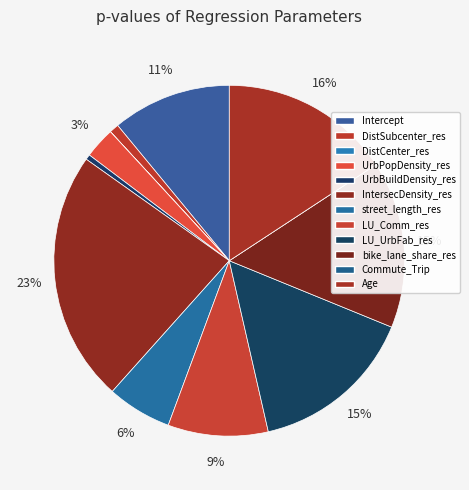

What portion of the pie excludes LU_Comm_res?

90.8%